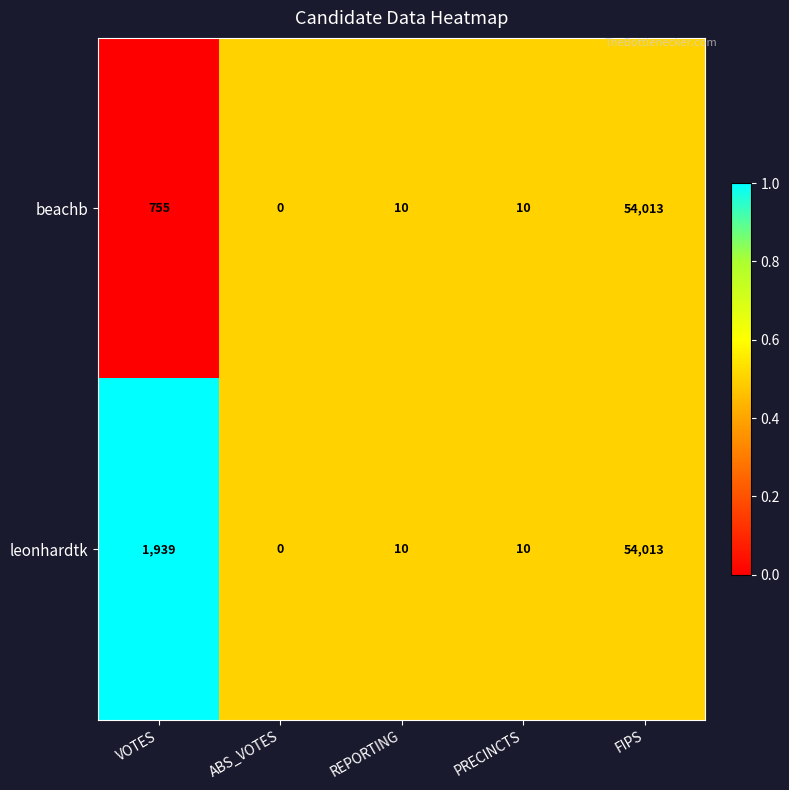

Where is beachb nearest to the value 27006?

VOTES